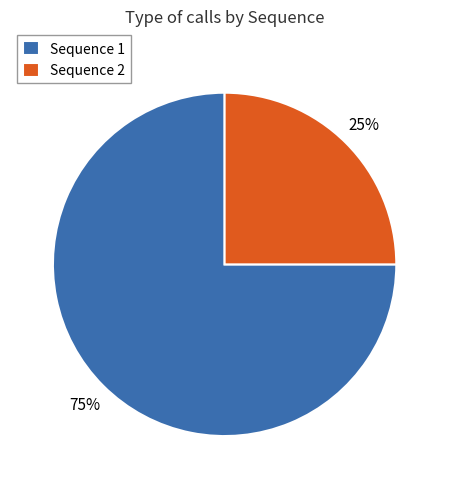

Which category accounts for the majority?

Sequence 1